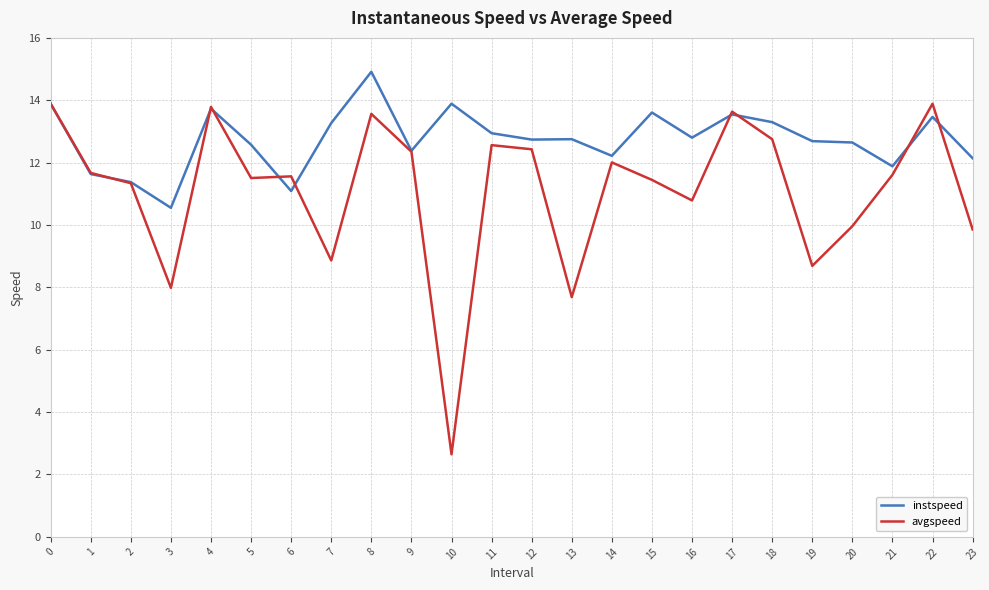

What value does the instspeed series have at 23?

12.1